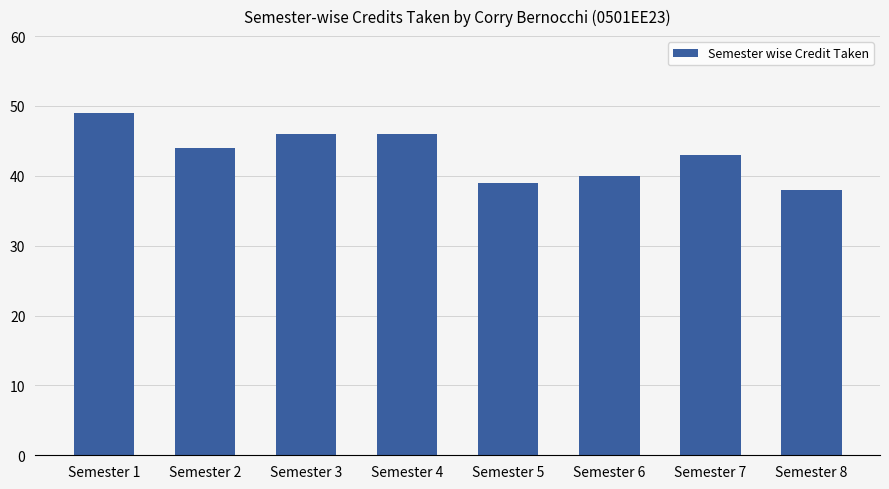

What is the sum of the values at Semester 1 and Semester 8?

87